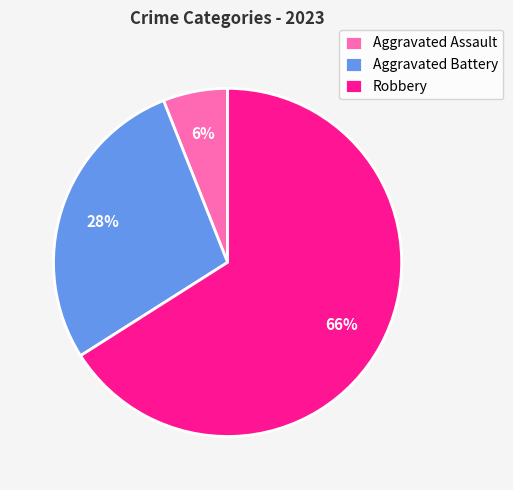

How many segments does this pie chart have?

3